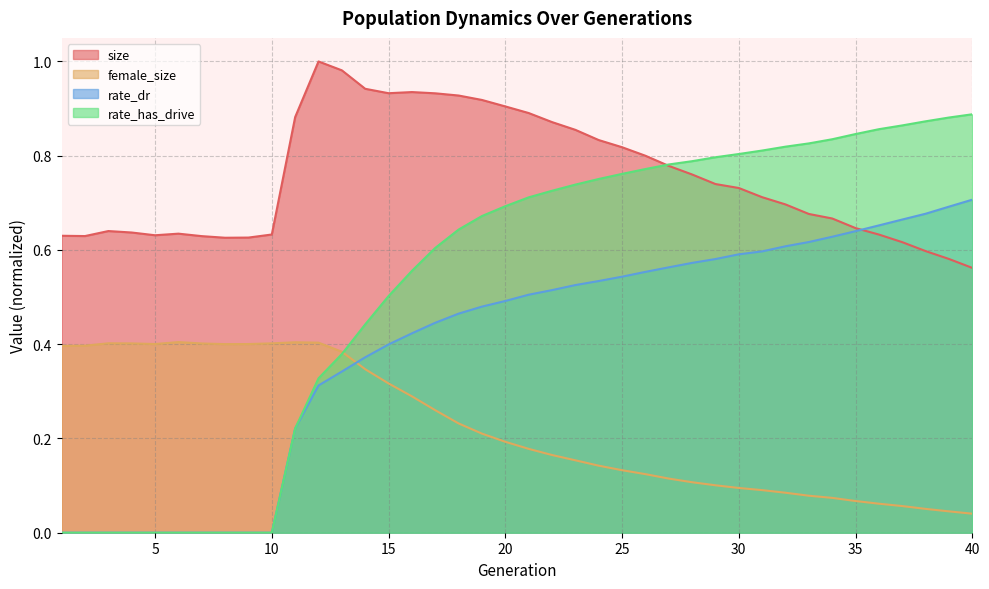

Rank the series by their maximum value, from lowest to highest.

female_size, rate_dr, rate_has_drive, size